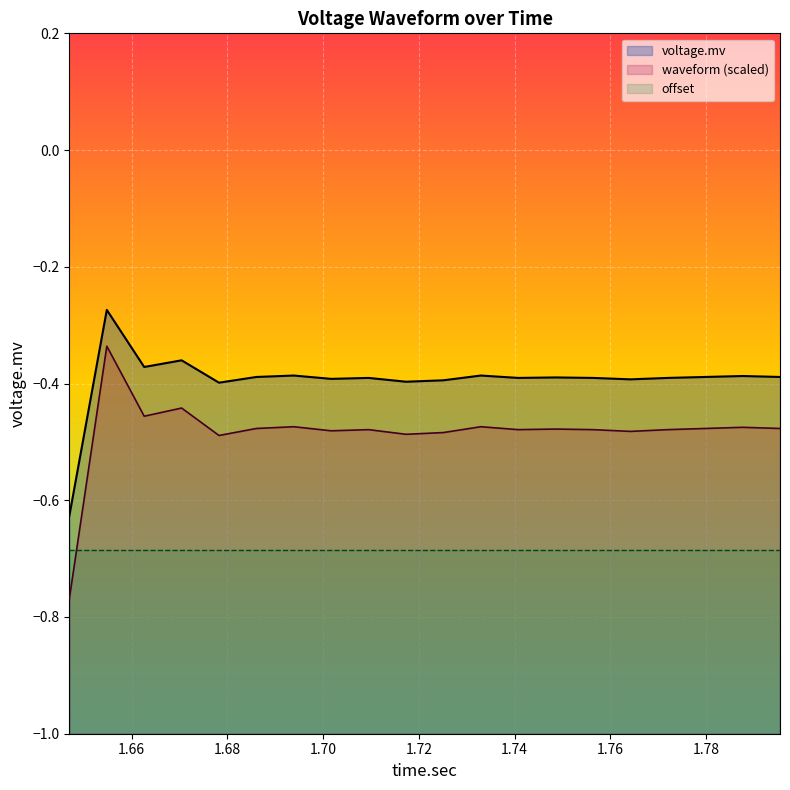

True or false: voltage.mv and waveform (scaled) intersect in this chart.

False